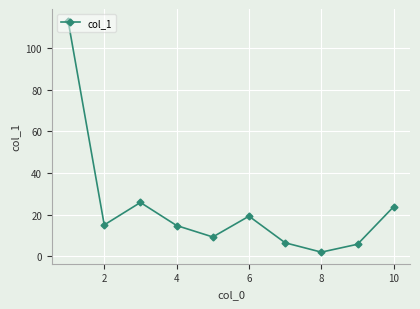

How many points are lower than both their immediate neighbors (excluding endpoints)?

3